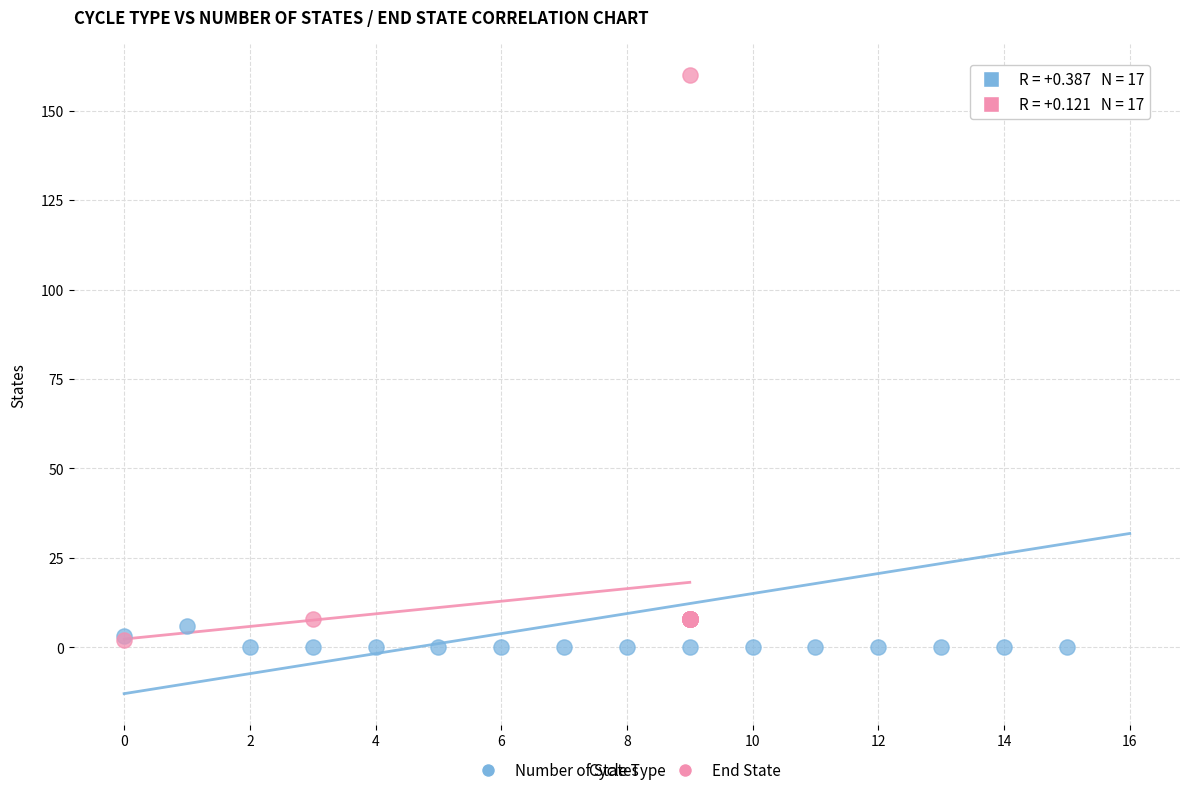

Which series reaches the minimum Y coordinate?

Number of States